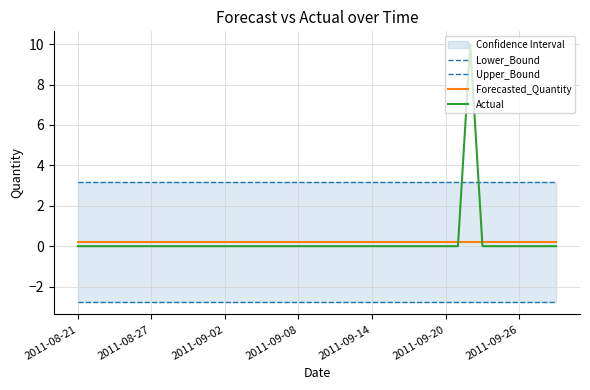

At 9, list the series in order from smallest to largest.

Lower_Bound, Actual, Forecasted_Quantity, Upper_Bound